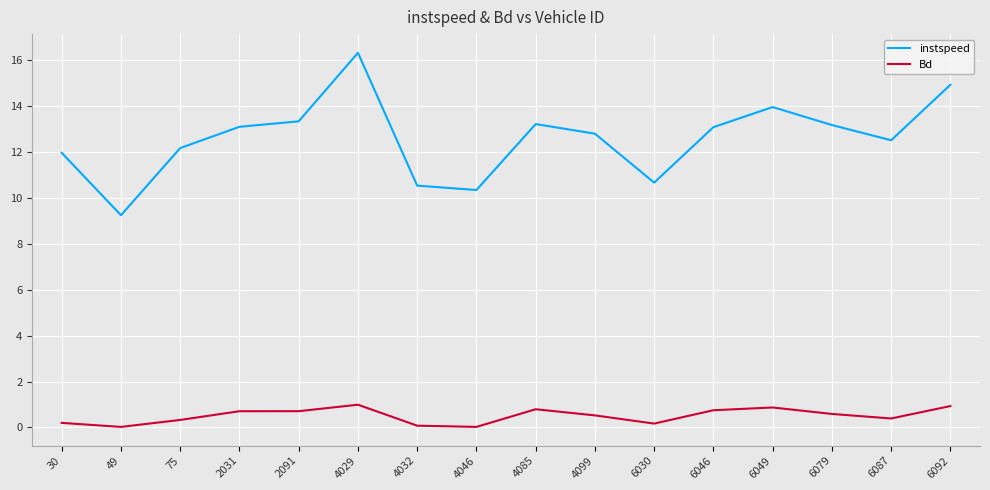

What value does the instspeed series have at 4029?

16.3